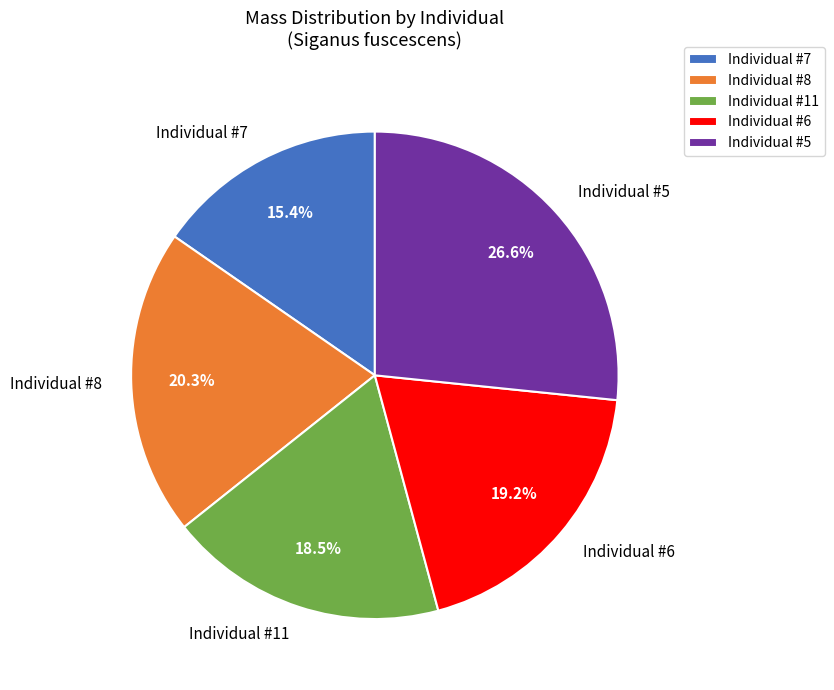

How many slices are in this pie chart?

5